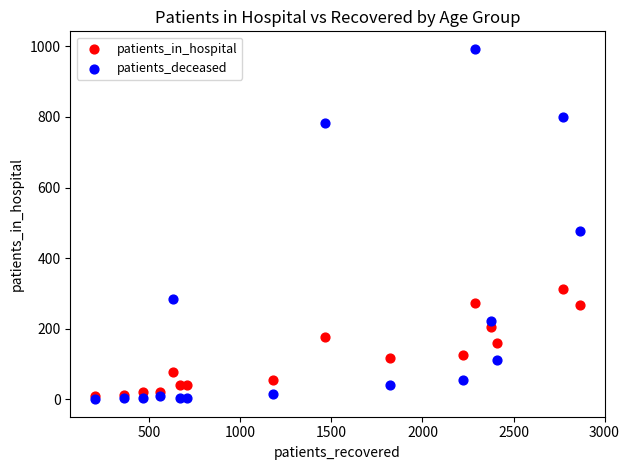

Across all series, what Y value is closest to 496?

476